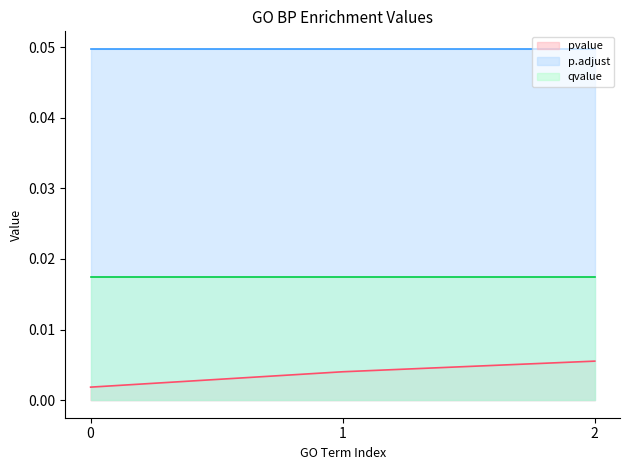

Rank the series by their average value, from lowest to highest.

pvalue, qvalue, p.adjust